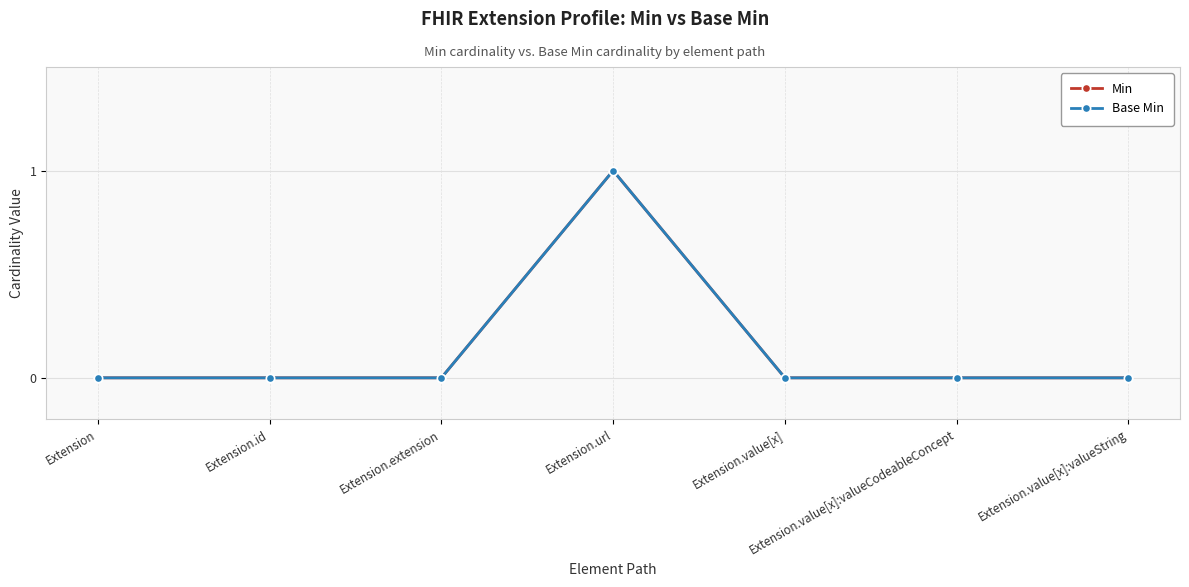

Does the chart have visible grid lines?

Yes